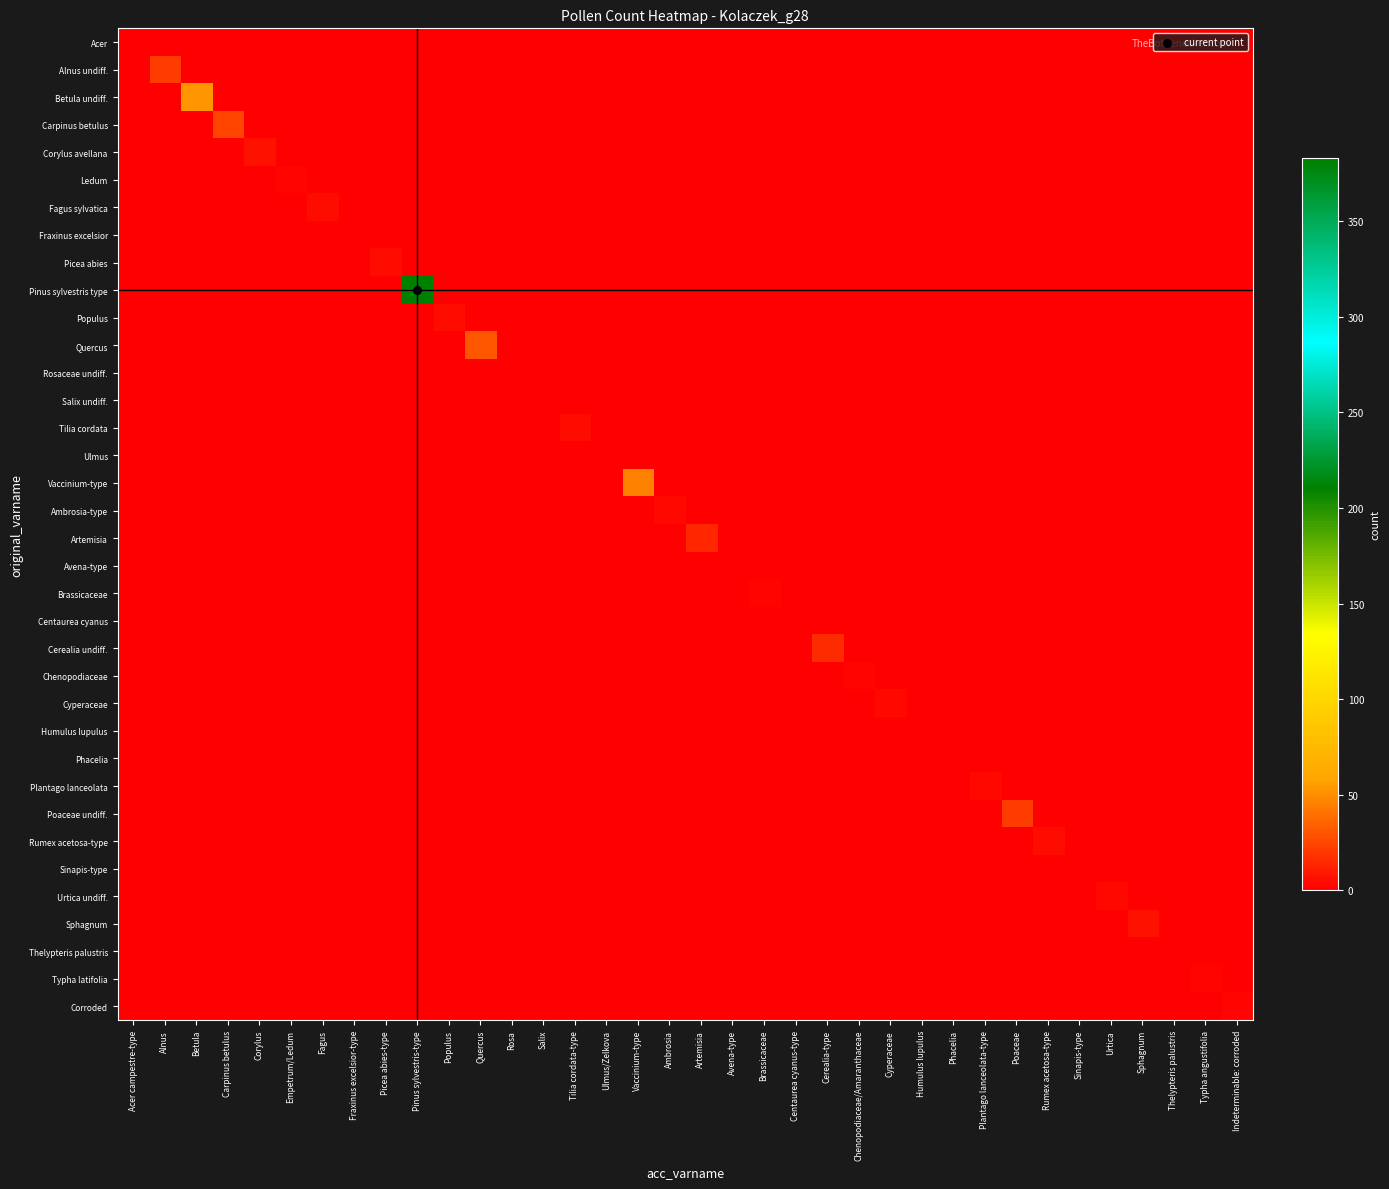

What is the total value across all series at Artemisia?

14.0